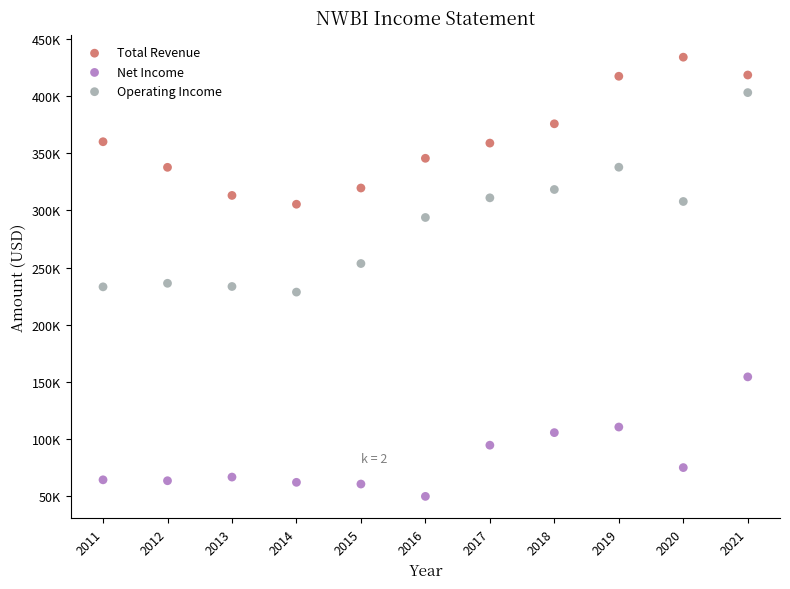

Which series has the widest spread of Y values?

Operating Income